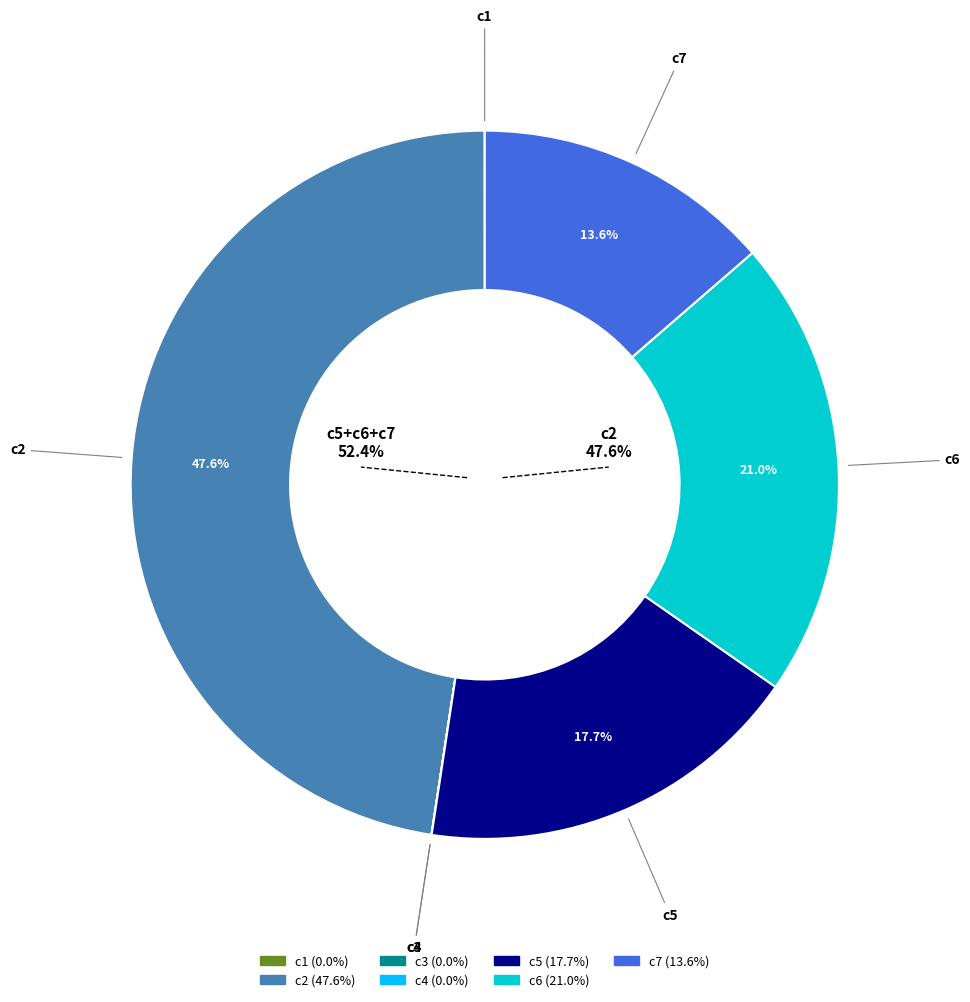

Is it true that c7 is 14% of the pie?

True